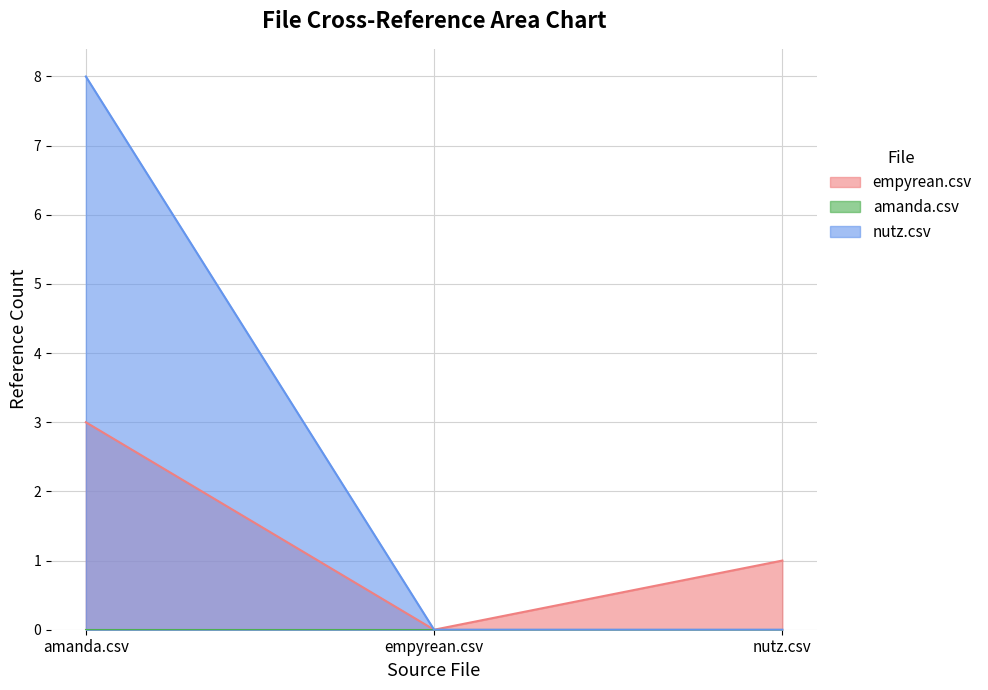

Which category has the lowest value in the nutz.csv series?

empyrean.csv